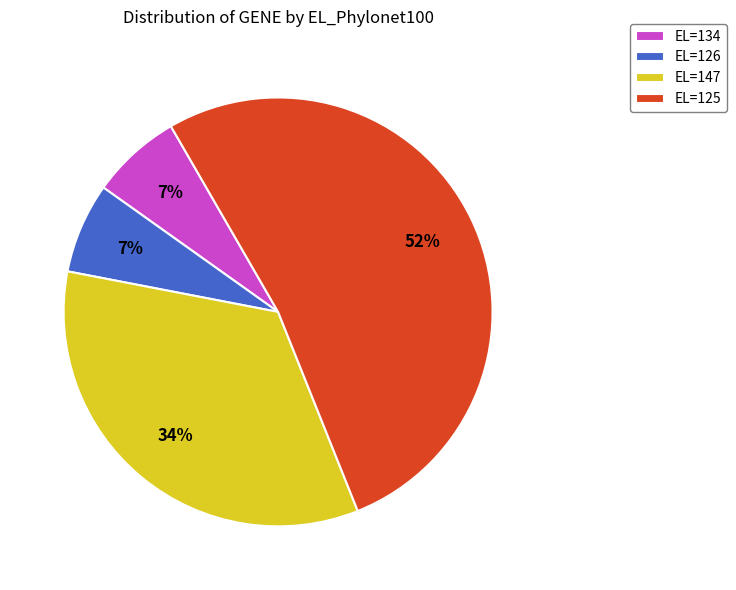

Is there a majority slice in this chart?

Yes